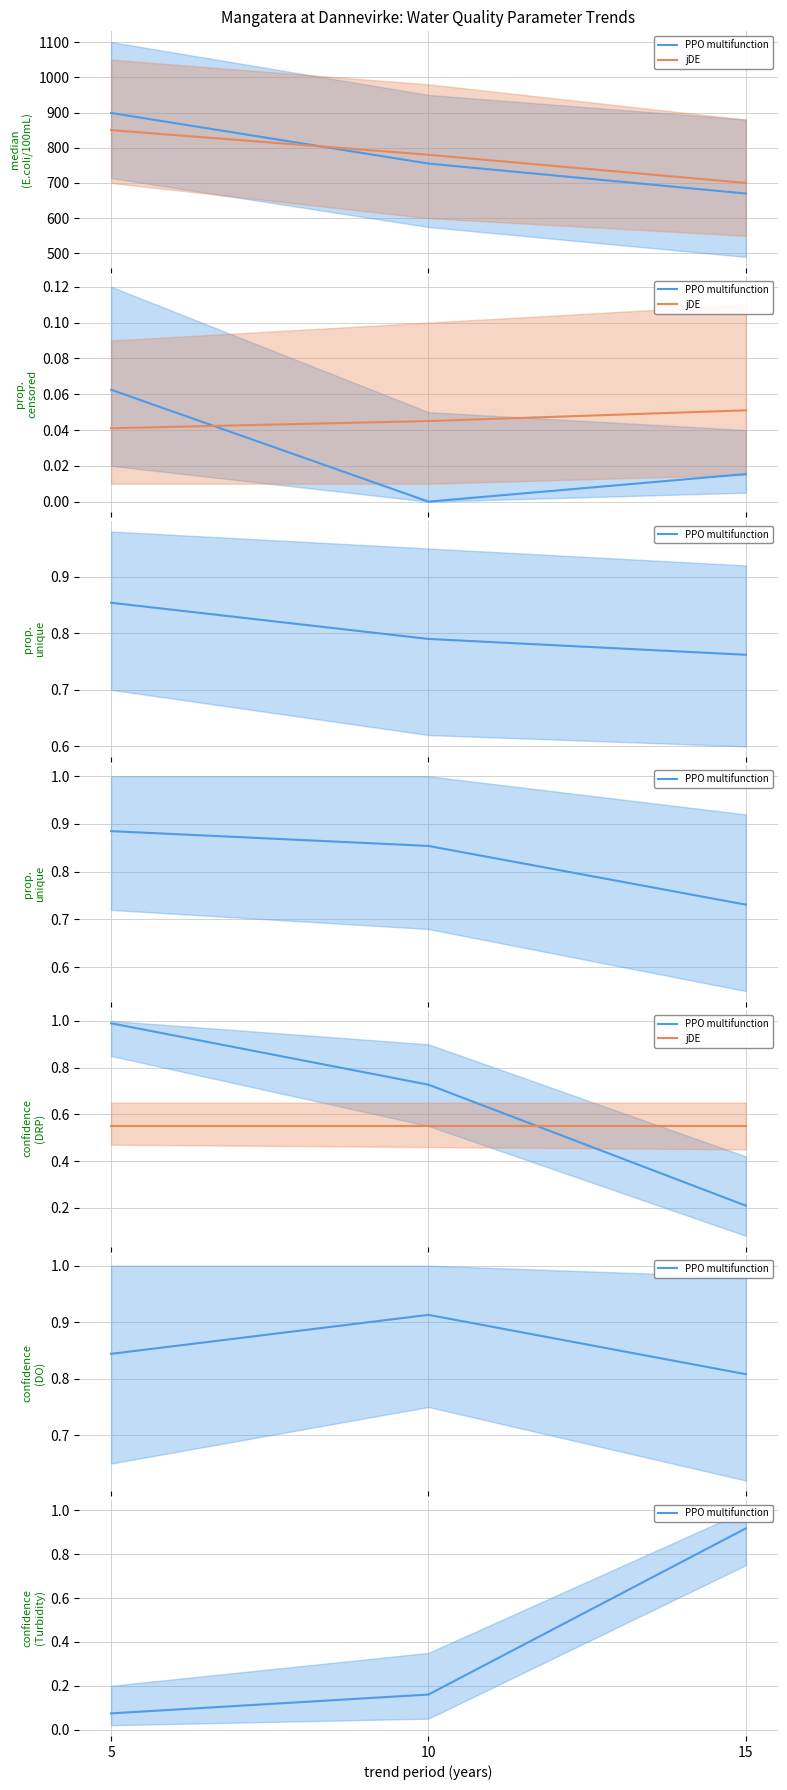

What is the sum of all comparison (jDE) values?

1.6